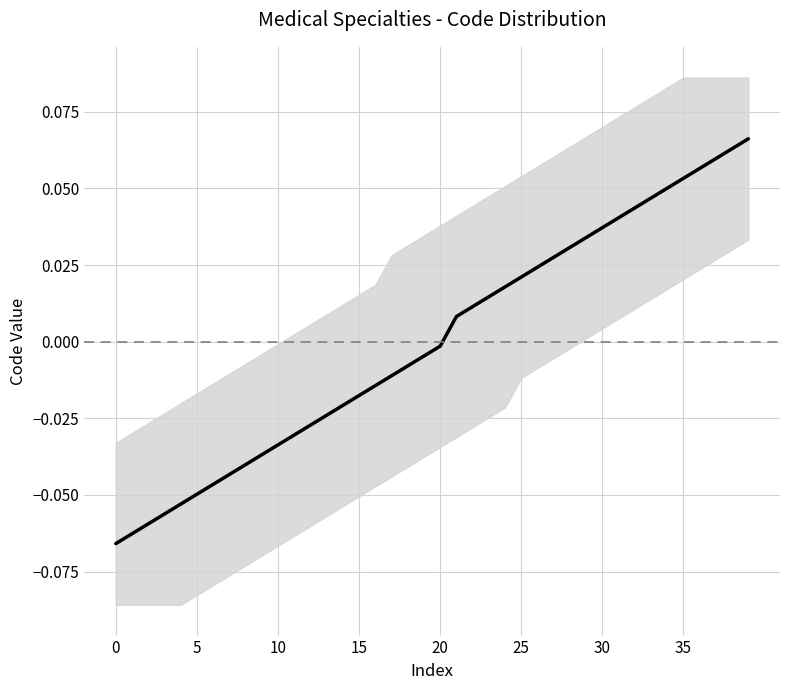

What is the value of the 1st point from the left?

-0.1